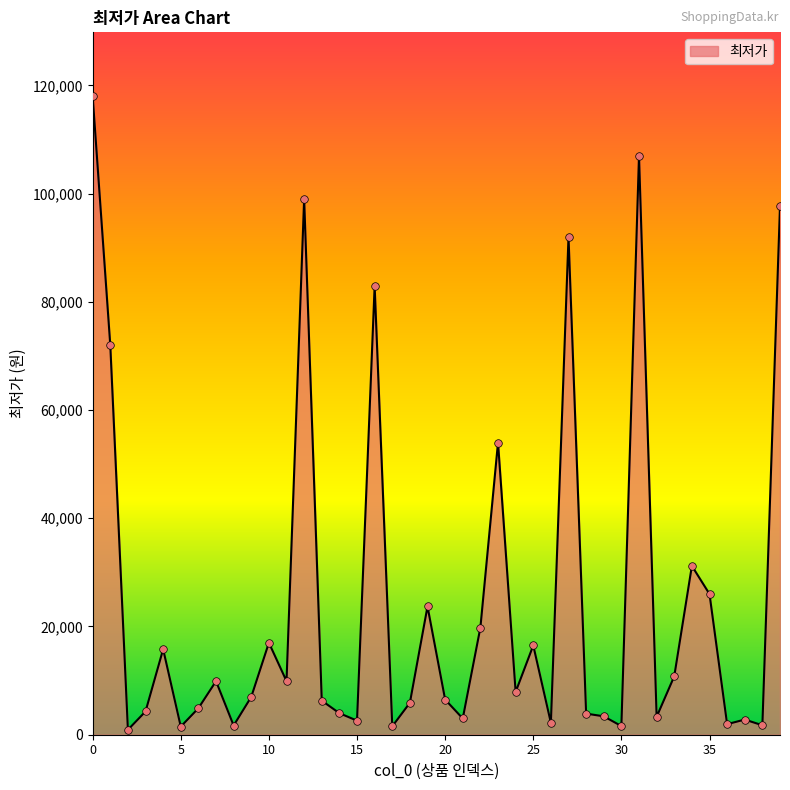

What is the difference between the maximum and minimum values?

117090